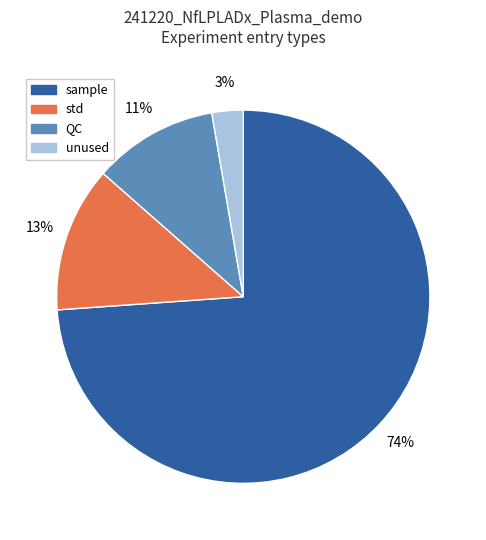

What is the smallest slice in the pie chart?

unused